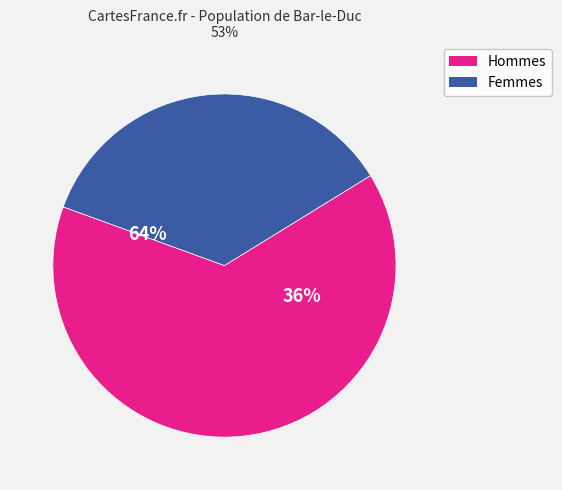

True or false: S02A accounts for 1% of the total.

False